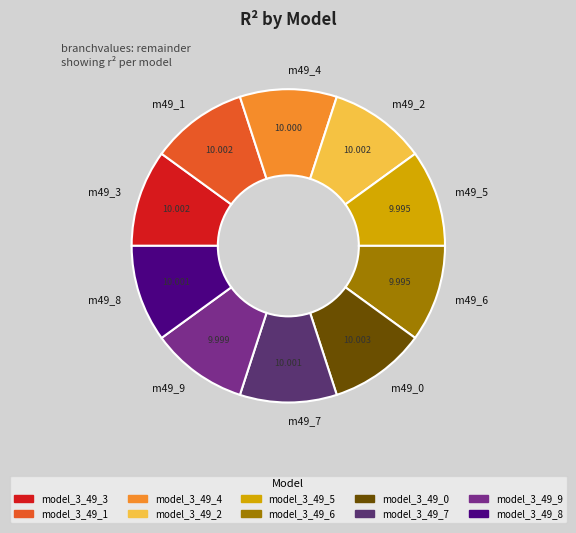

Does m49_4 account for over 50% of the chart?

No